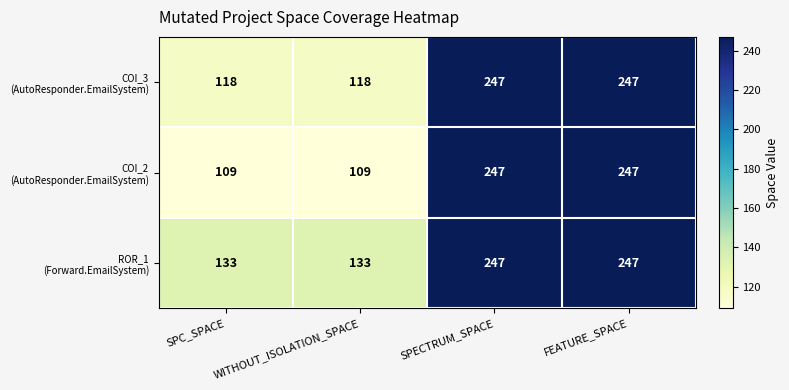

At how many categories does at least one series exceed 114?

4